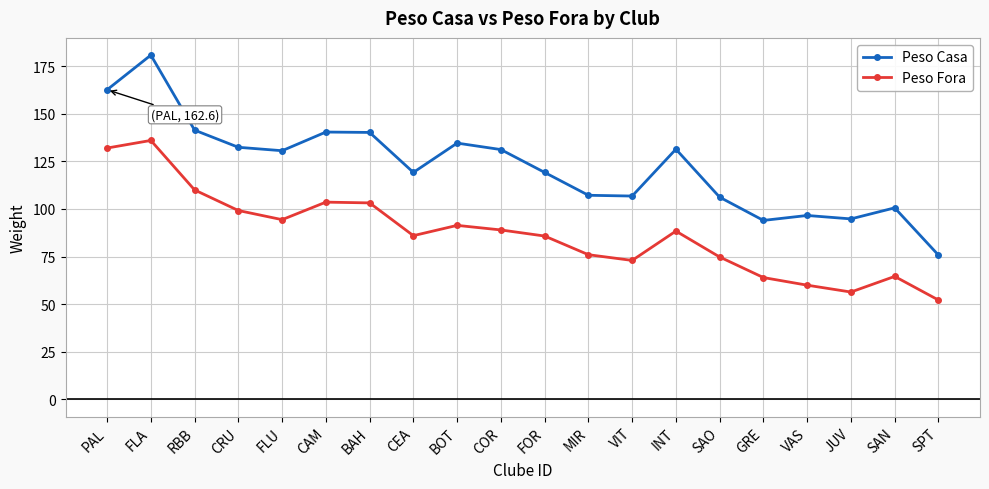

What is the sum of all Peso Casa values?

2446.0